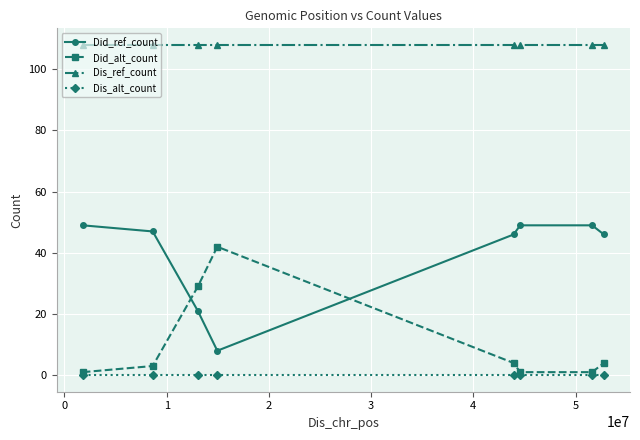

Which series has the largest total across all categories?

Dis_ref_count